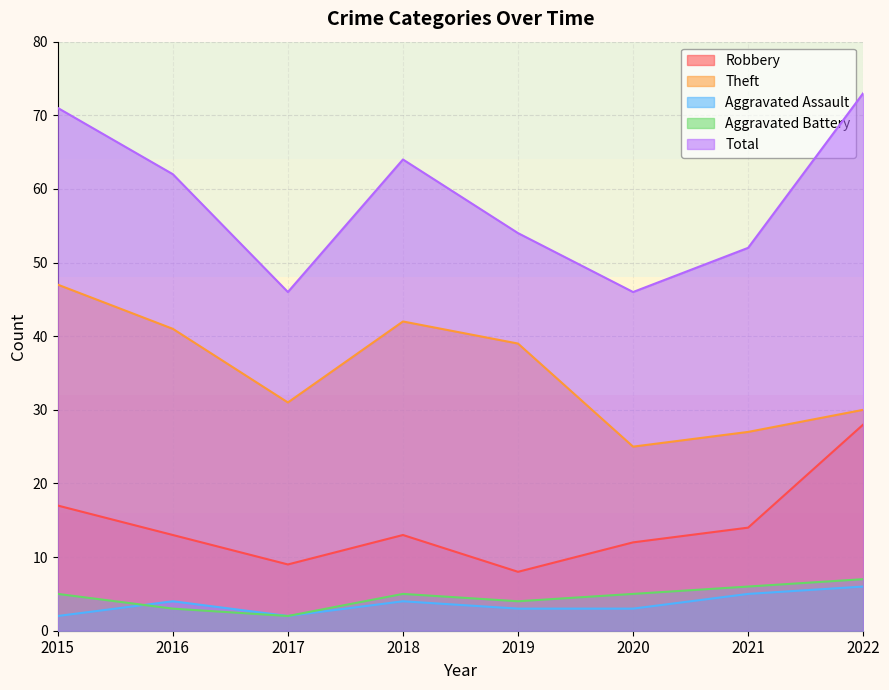

Which has a higher value, 2015 or 2016?

2015